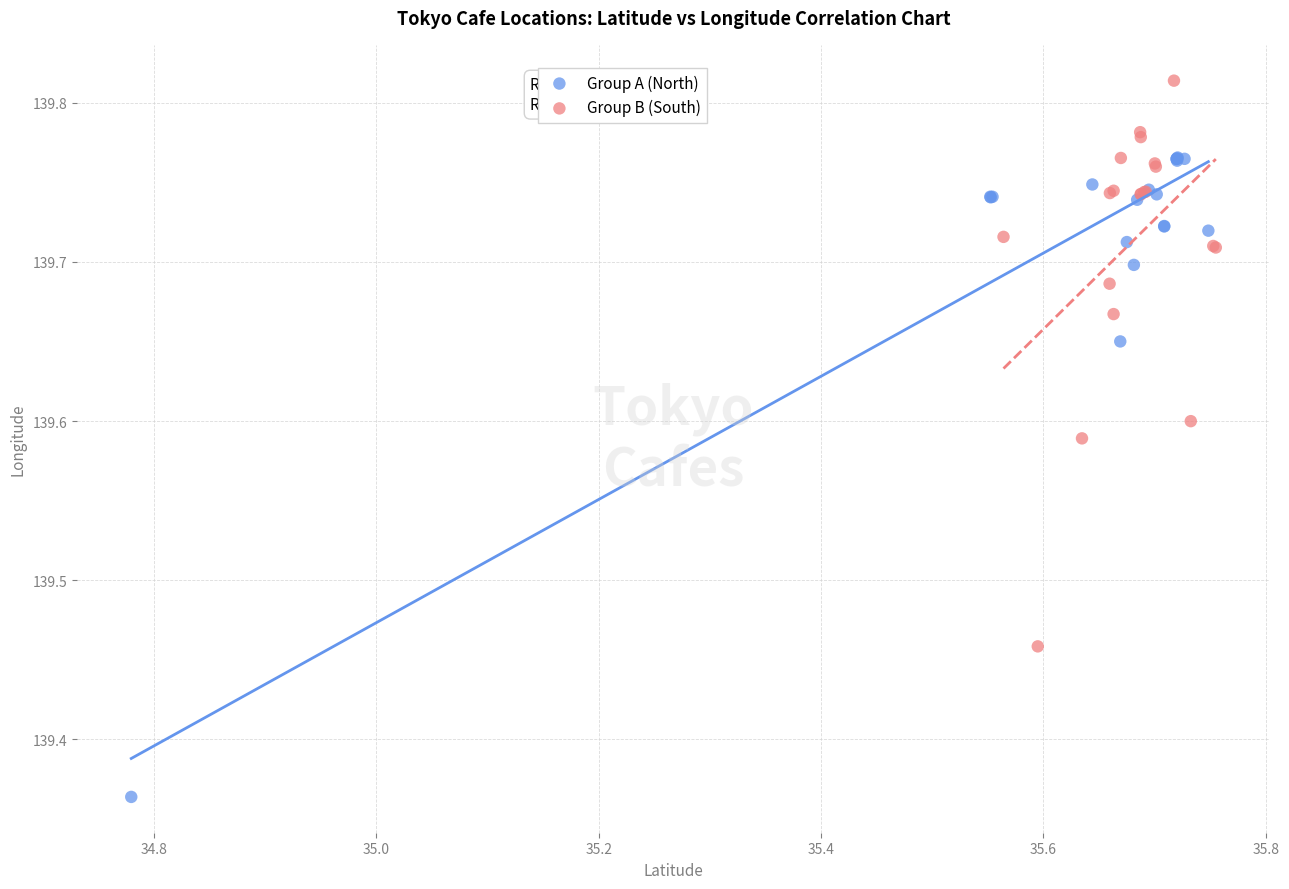

Which series contains the lowest Y value?

Group A (North)